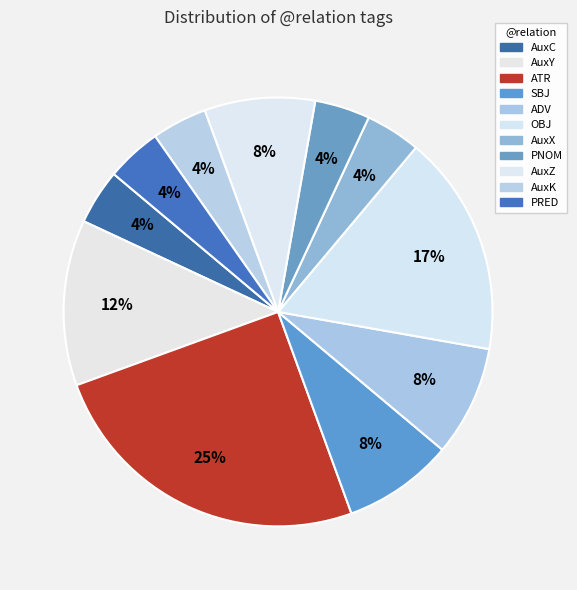

What is the total percentage of AuxX and ADV?

12.5%